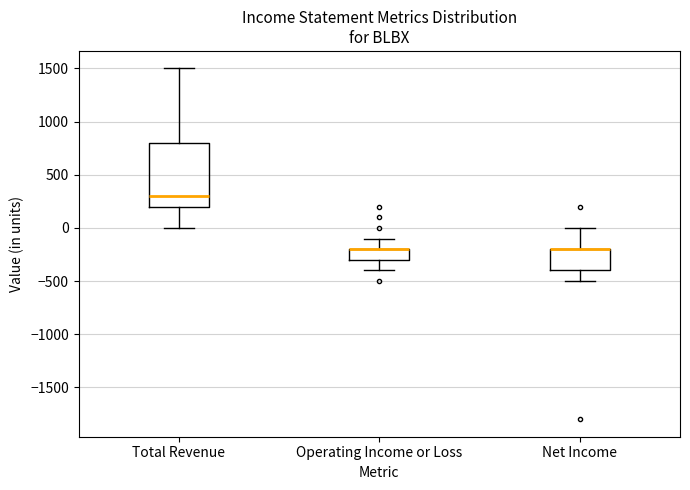

Reading left to right, read every box against the y-axis: the position of its median line, the range the box covers, and the ends of its whiskers. The values are not printed on the chart, so give them approximately, as read against the axis.

Total Revenue: median 300, box 200 to 800, whiskers 0 to 1500
Operating Income or Loss: median -200 (drawn on the box's upper edge), box -300 to -200, whiskers -400 to -100
Net Income: median -200 (drawn on the box's upper edge), box -400 to -200, whiskers -500 to 0